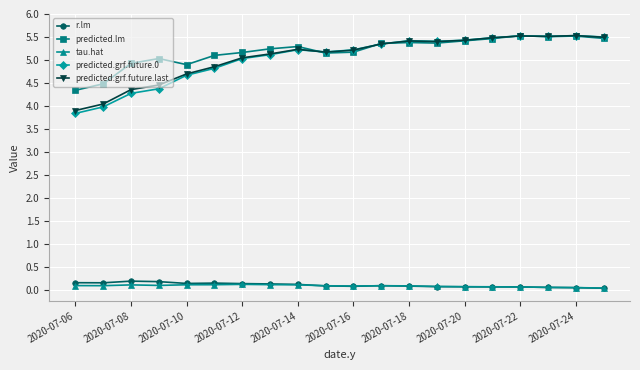

What is the maximum value shown in the chart?

5.5